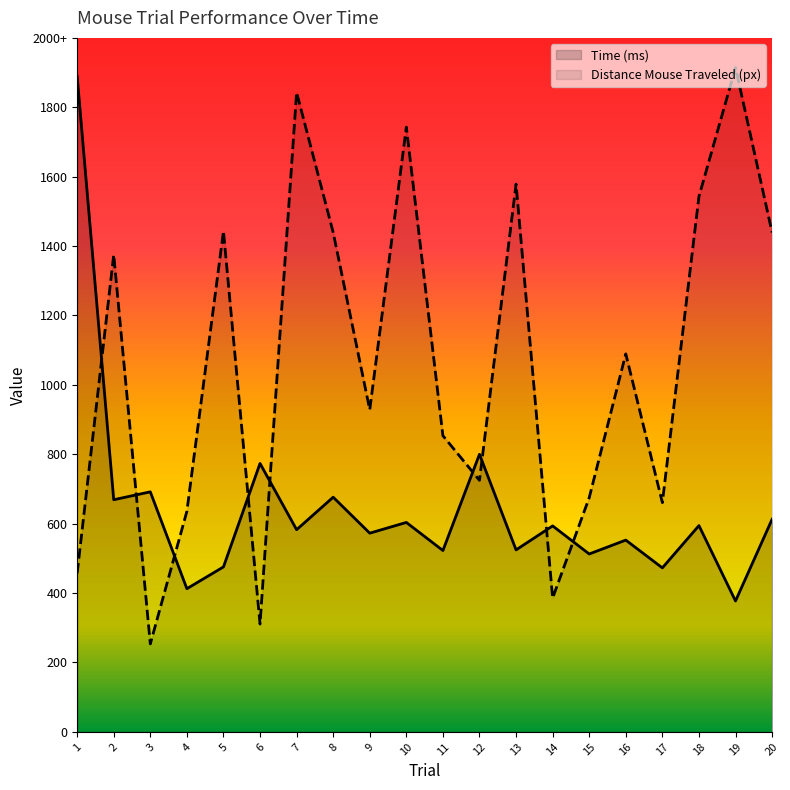

Is the value of Distance Mouse Traveled (px) at 7 greater than the value of Time (ms) at 6?

Yes